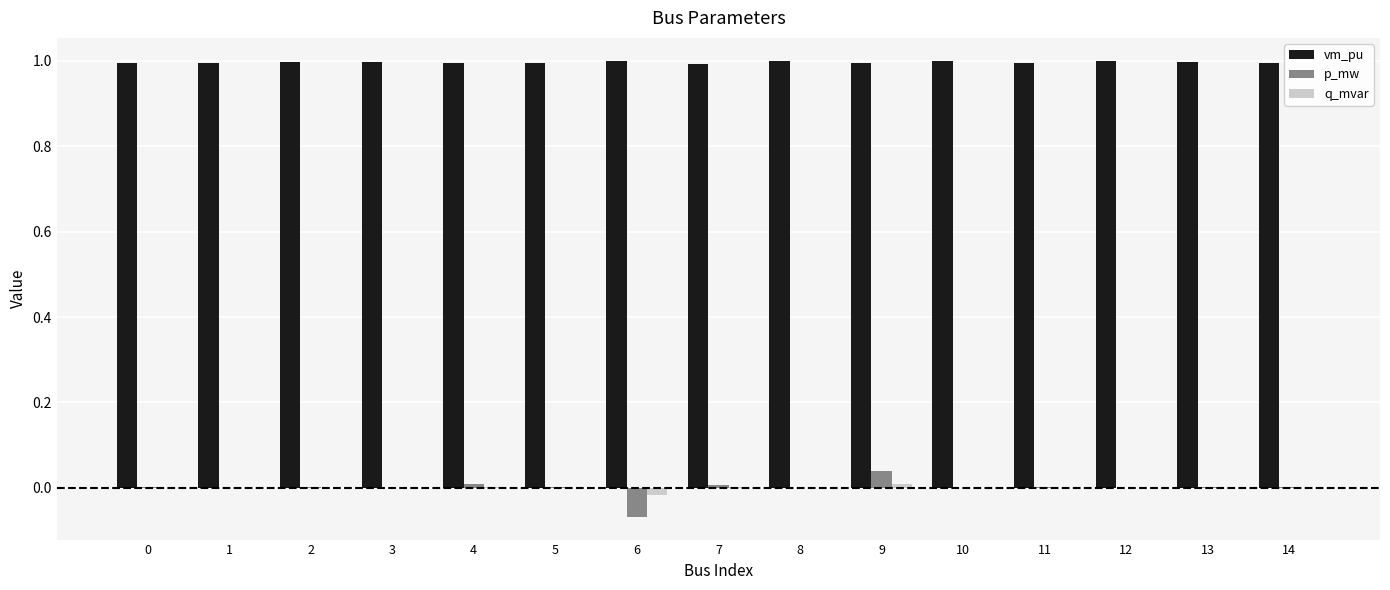

True or false: vm_pu has a value of 1.0 at 11.

True